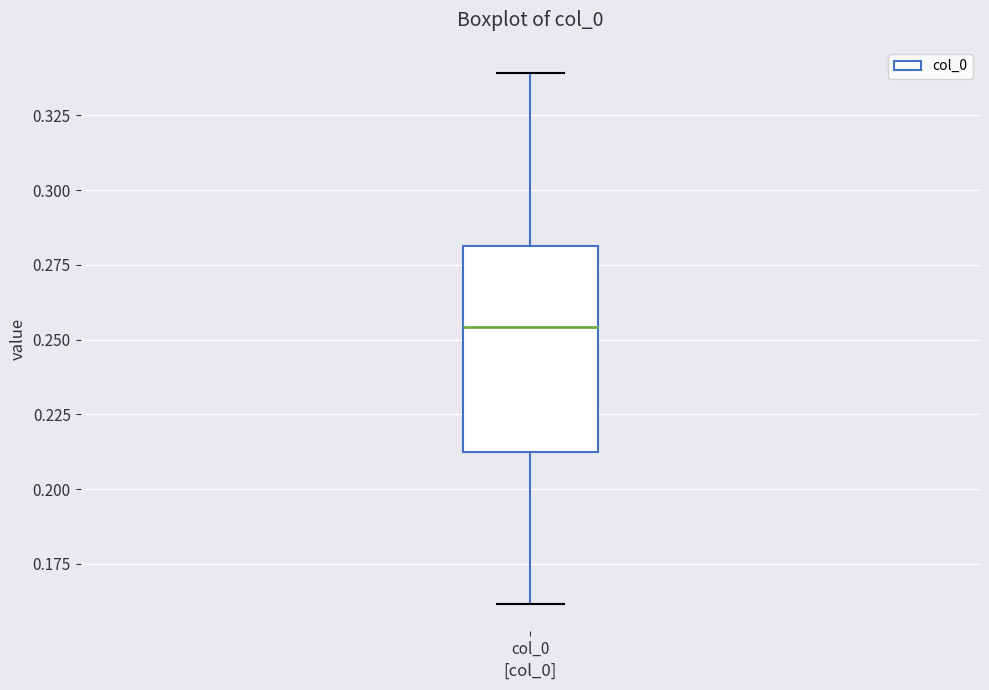

Read this box plot against the y-axis: the position of the median line, the range covered by the box, and the ends of both whiskers. The values are not printed on the chart, so give them approximately, as read against the axis.

median 0.255, box 0.210 to 0.280, whiskers 0.160 to 0.340